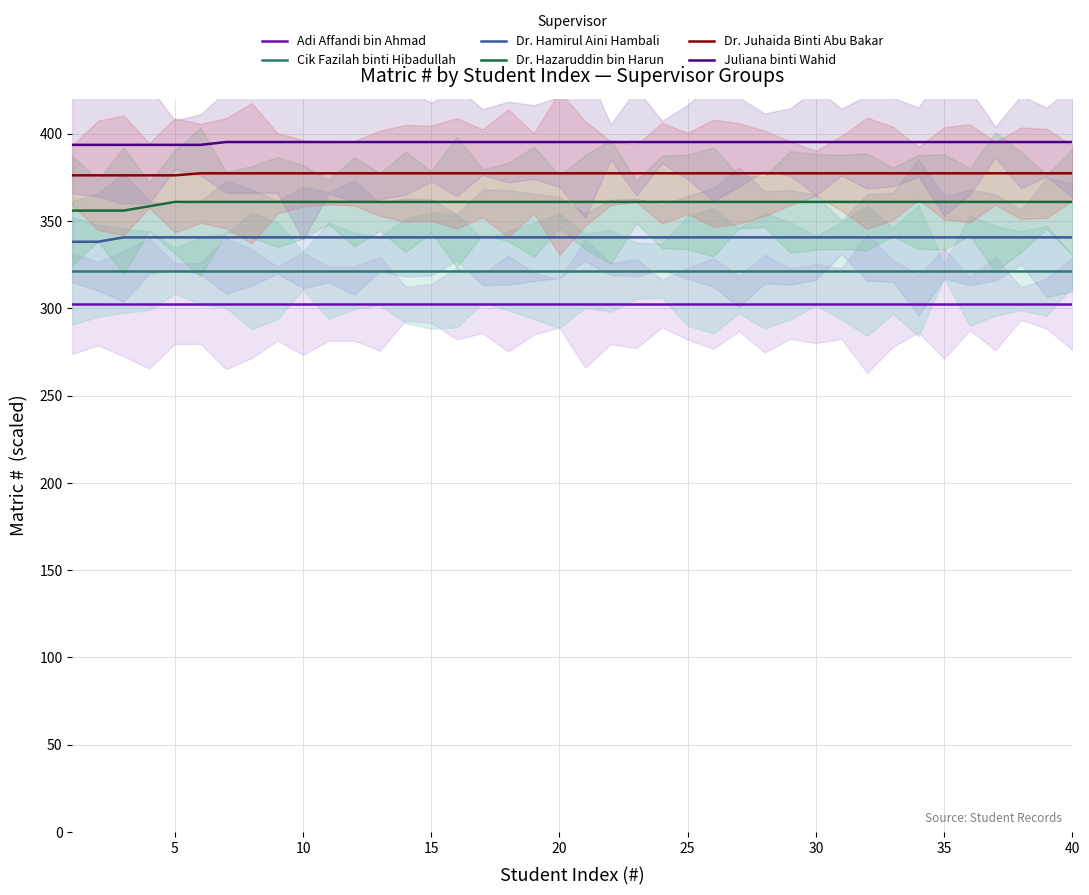

True or false: Juliana binti Wahid and Adi Affandi bin Ahmad intersect in this chart.

False